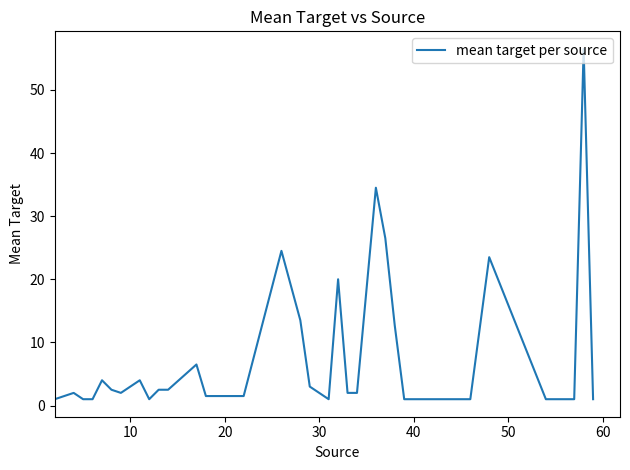

What is the maximum value shown in the chart?

56.5